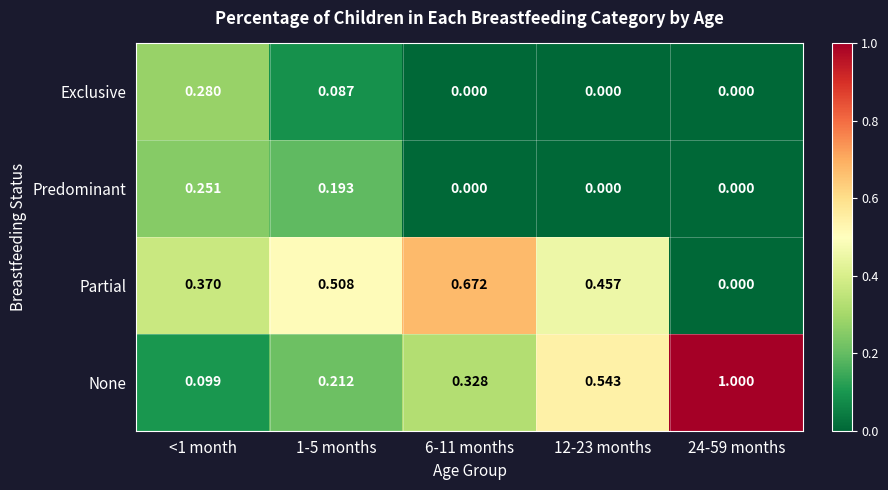

Rank the series by their maximum value, from highest to lowest.

None, Partial, Exclusive, Predominant